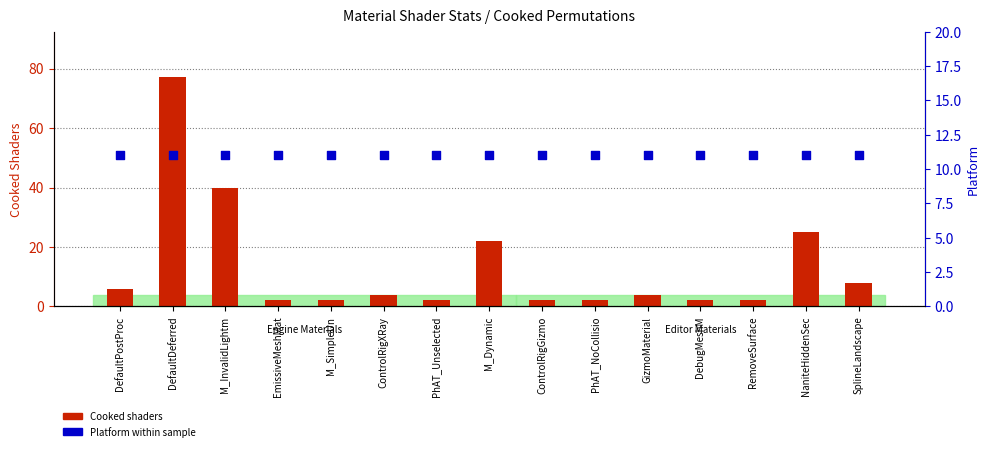

Which series reaches the maximum Y coordinate?

Cooked shaders